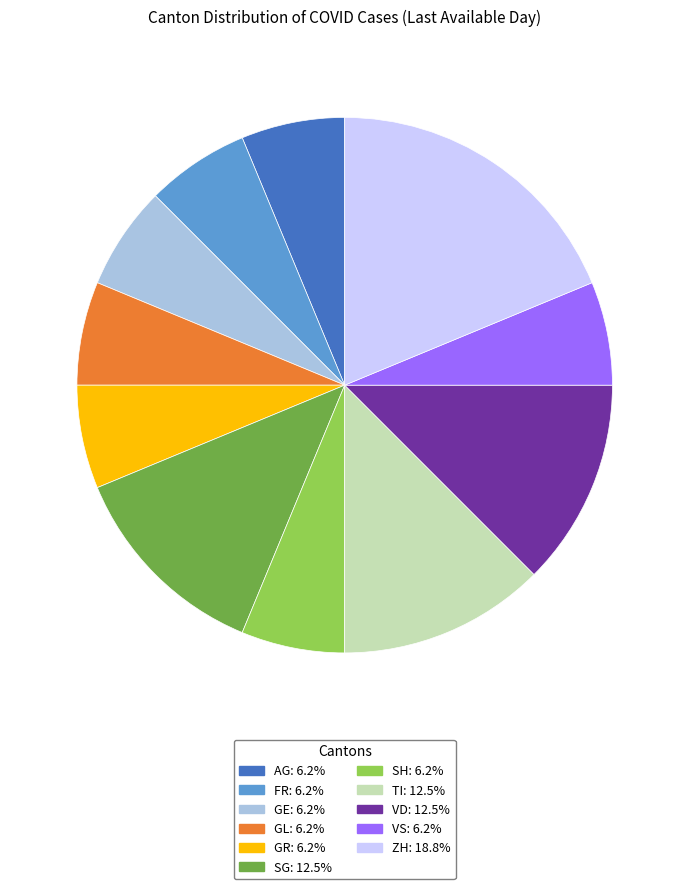

Is there a majority slice in this chart?

No